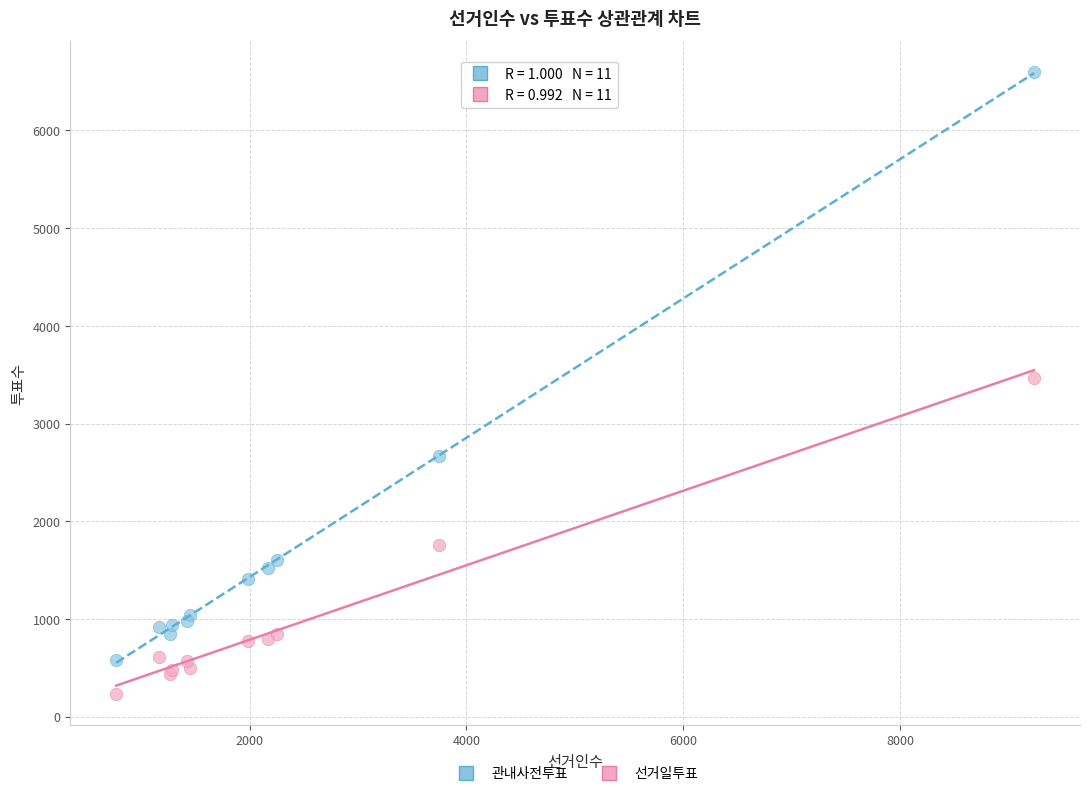

Which series contains the lowest Y value?

선거일투표